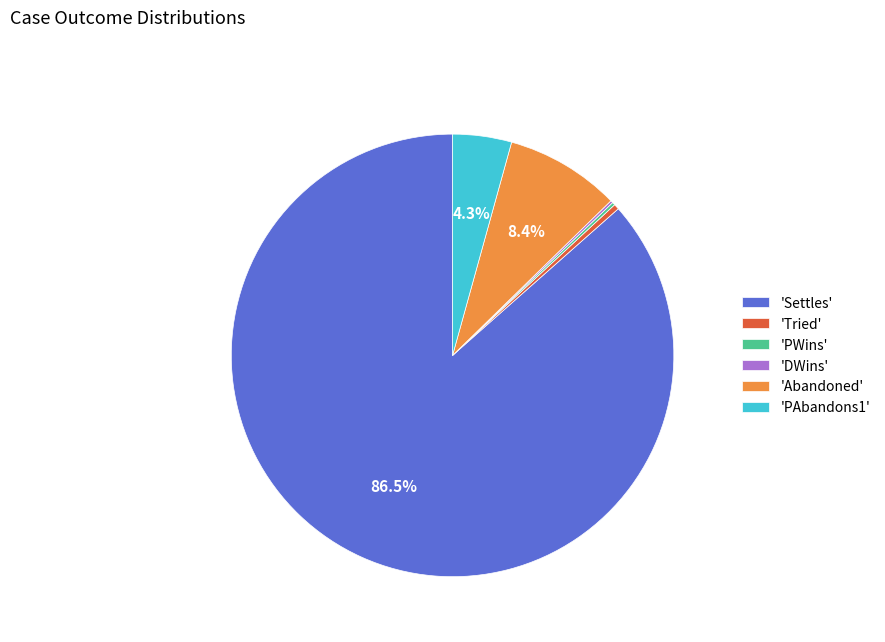

What is the majority slice?

'Settles'